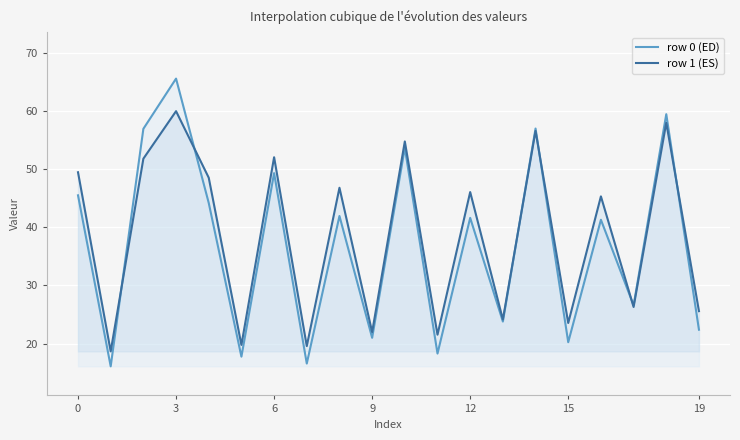

What is the average value of the row 0 (ED) series?

37.0